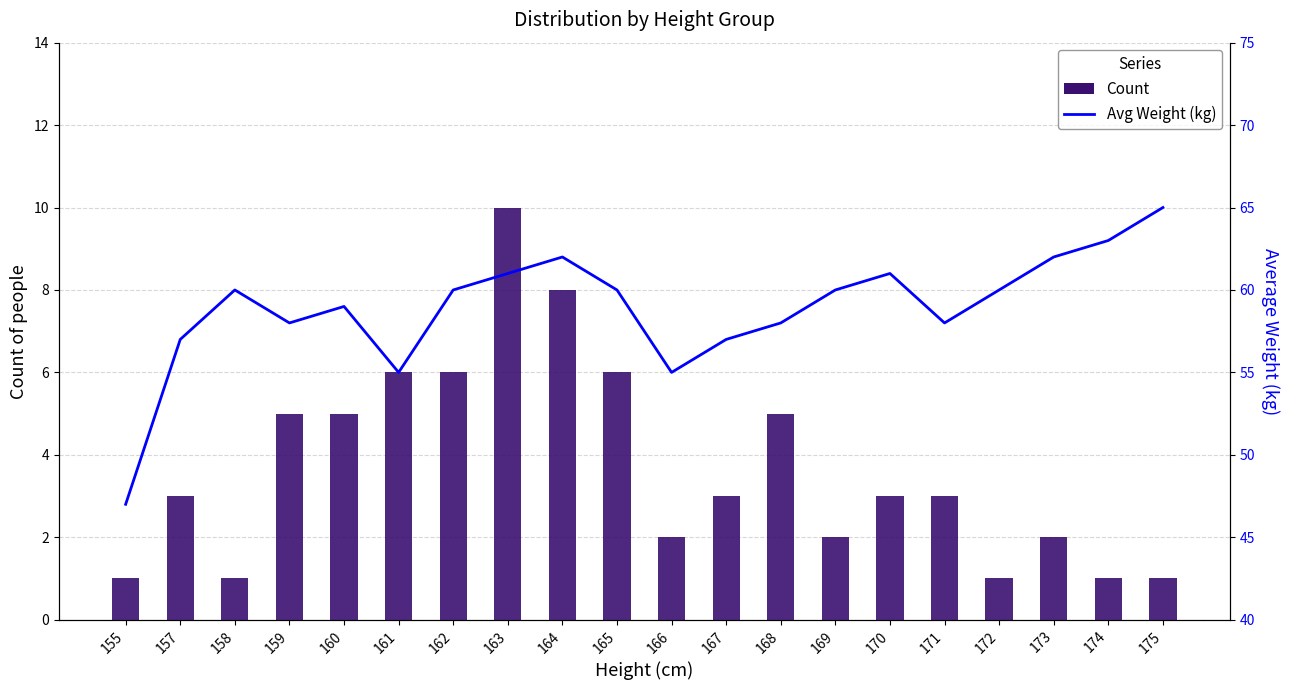

The value of Count at 167 is 3. True or false?

True